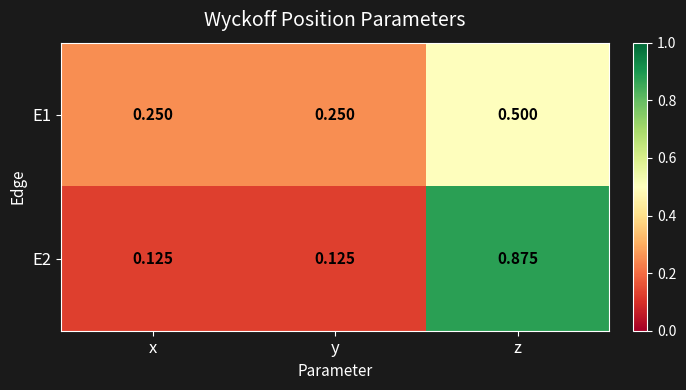

Is the value of E1 at x greater than the value of E2 at z?

No